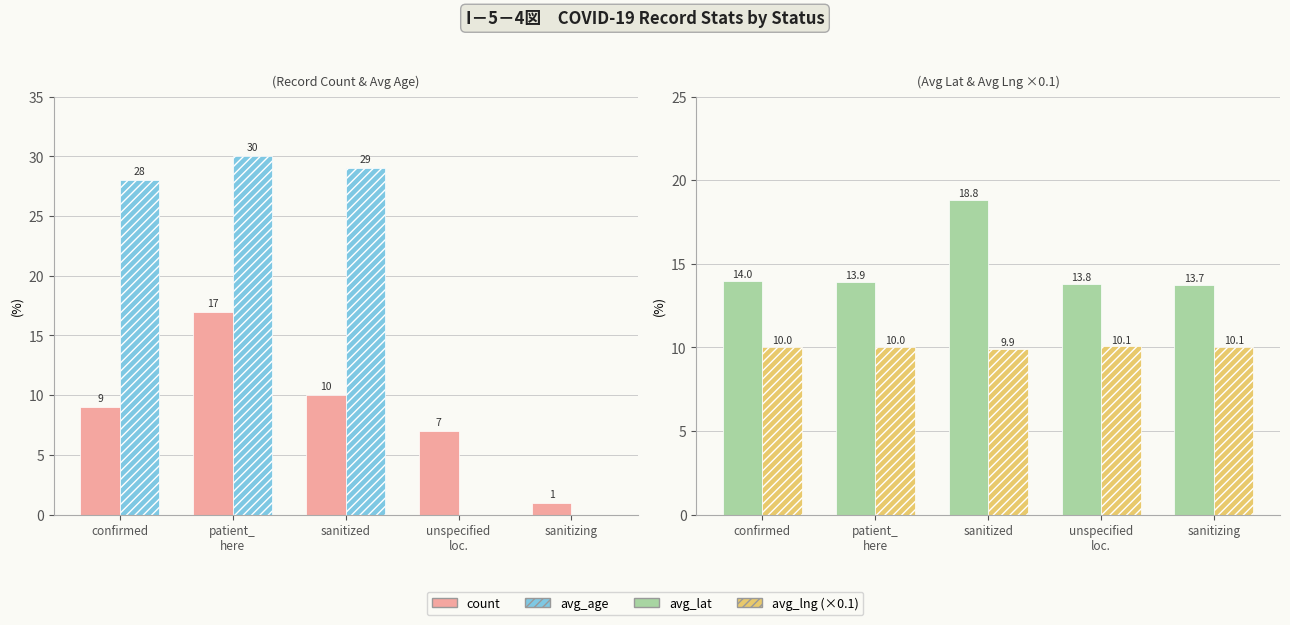

What is the difference between the highest and lowest values at unspecified
loc.?

13.8